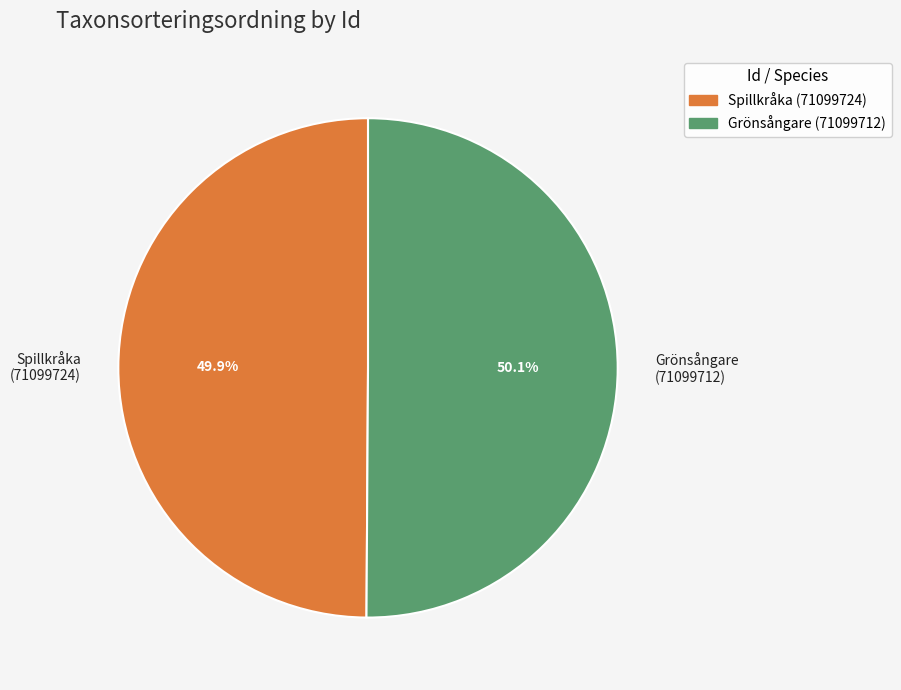

Approximately how many times larger is the value at Grönsångare (71099712) compared to Spillkråka (71099724)?

1.0